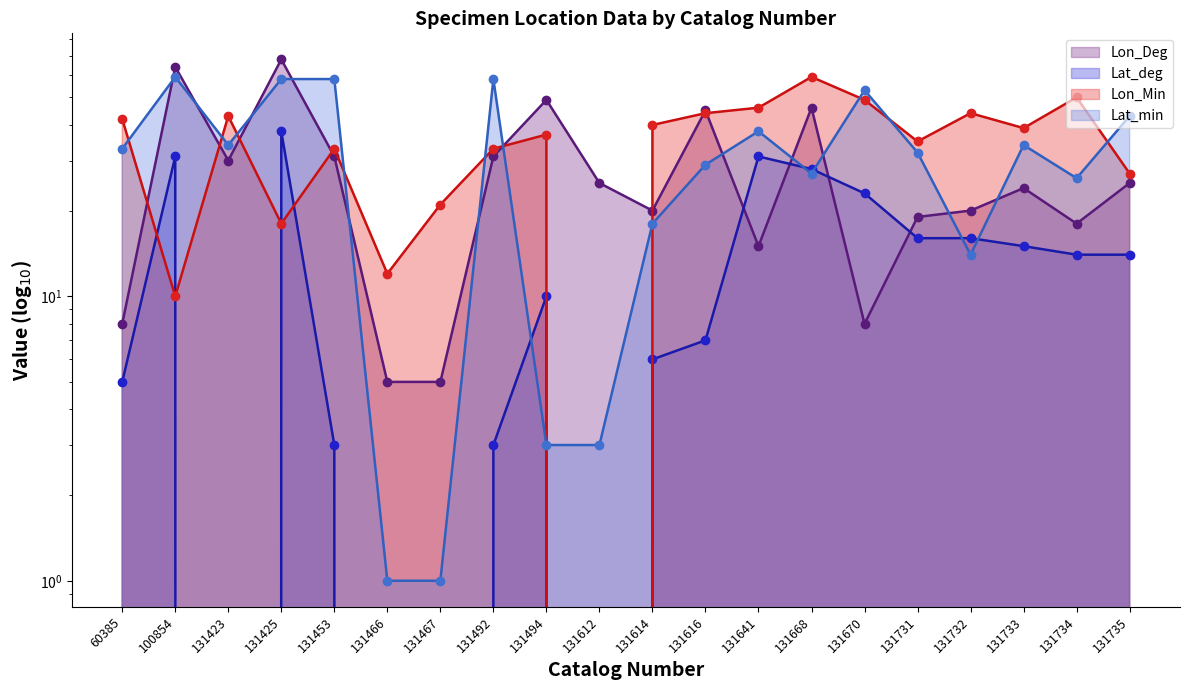

True or false: Lat_min (line) has more than 0 points higher than both neighbors.

True